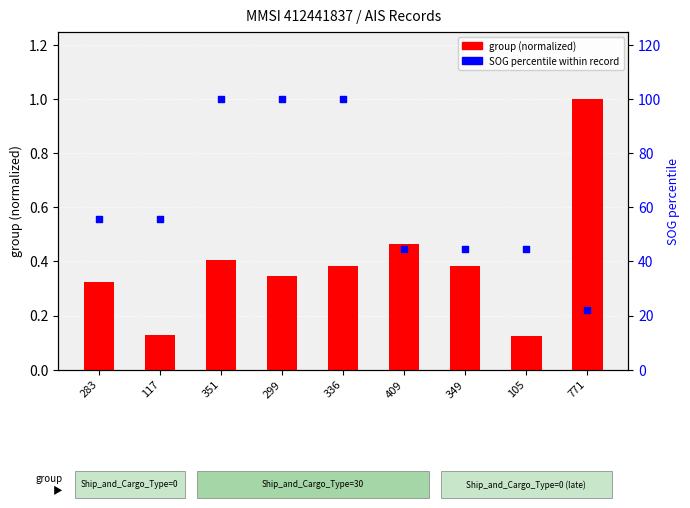

Is the value of group (normalized) at 105 greater than the value of SOG percentile at 117?

No